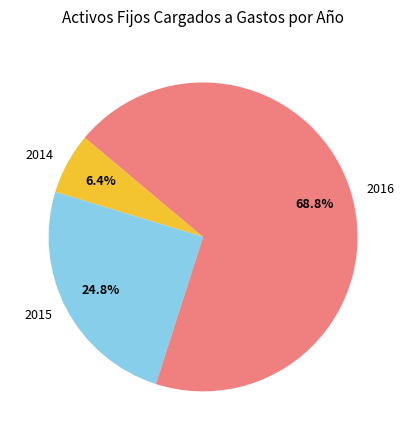

Is there any slice that represents more than half of the pie?

Yes